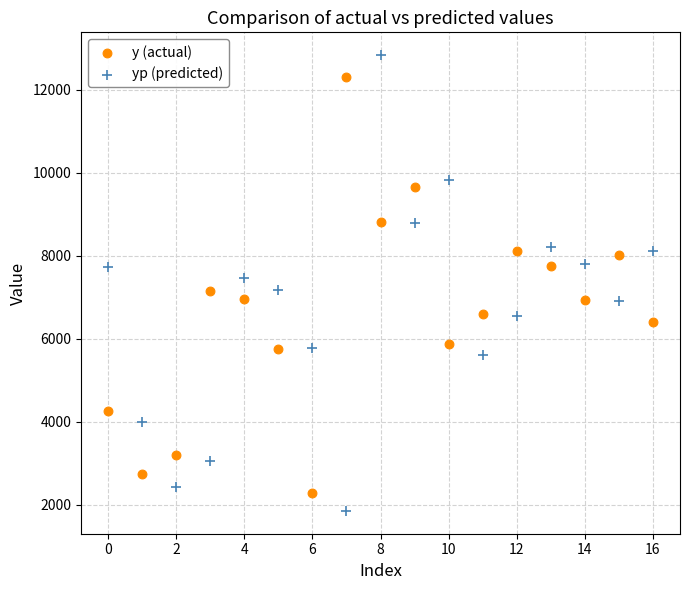

Which series reaches the maximum Y coordinate?

yp (predicted)